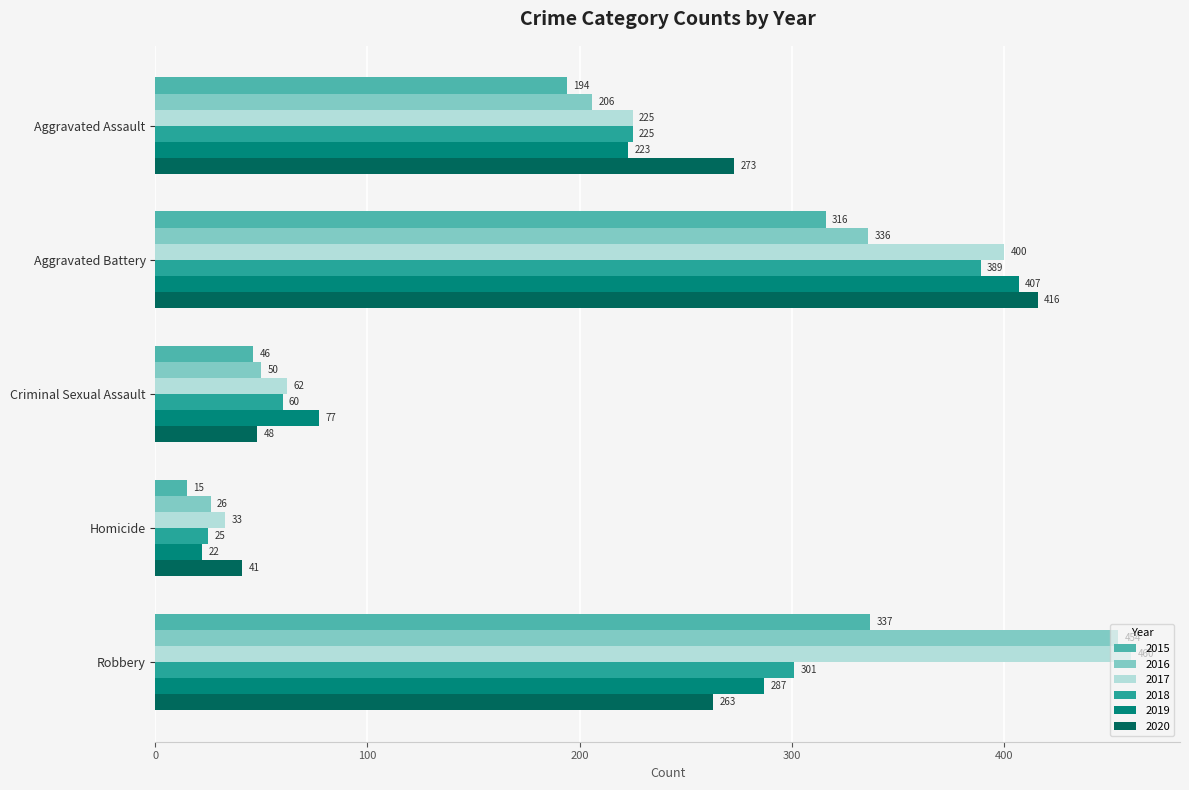

Which series changed the most between Criminal Sexual Assault and Robbery?

2016